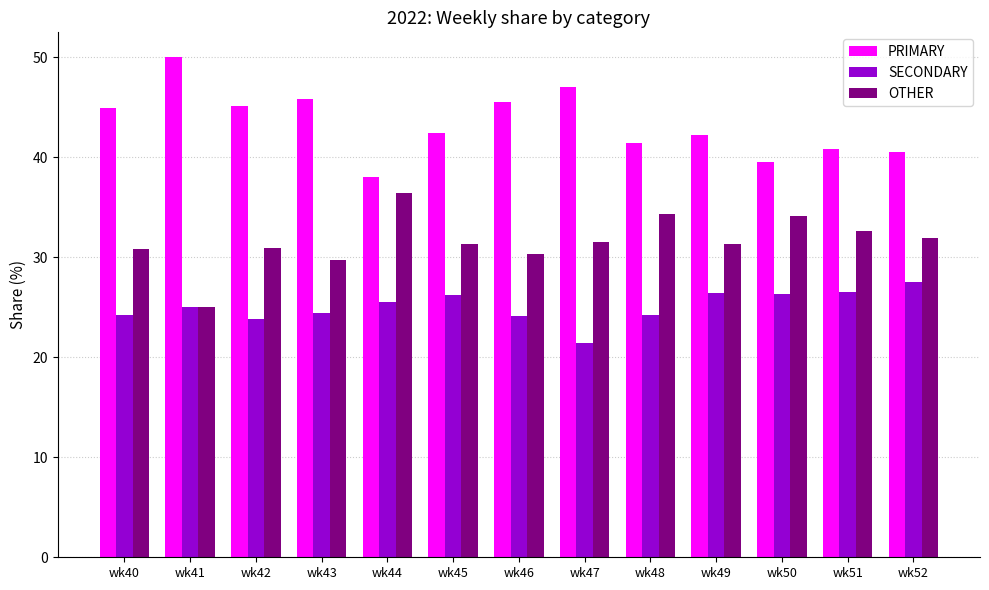

How many bars are there in each group?

3